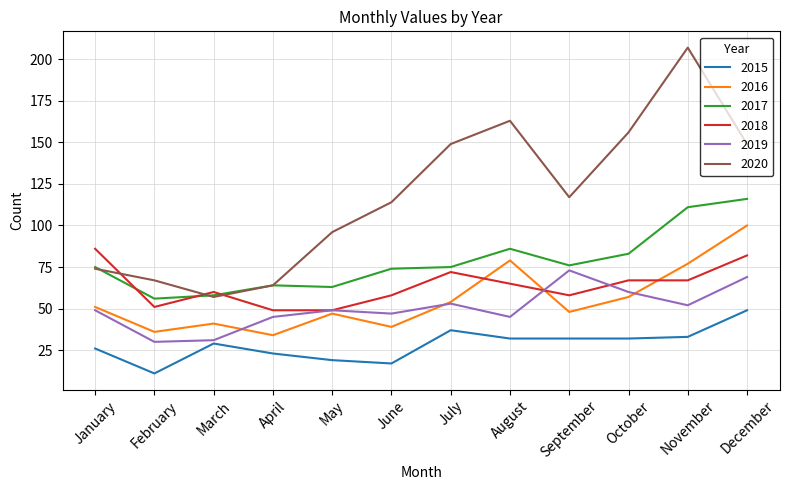

At which label does 2015 reach its peak?

December